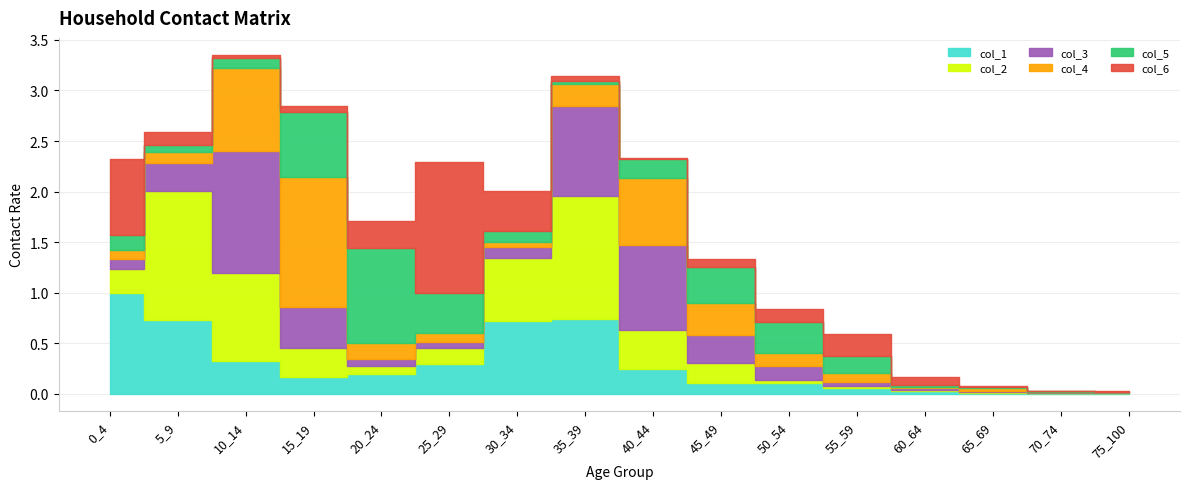

Which label corresponds to the smallest value in the chart?

70_74